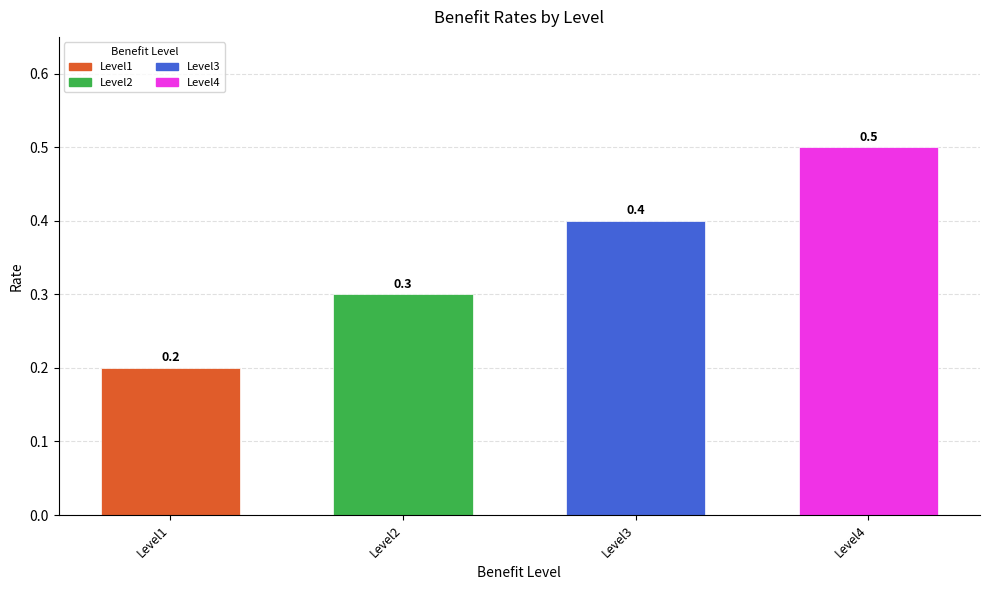

The value at Level4 is 0.9. True or false?

False